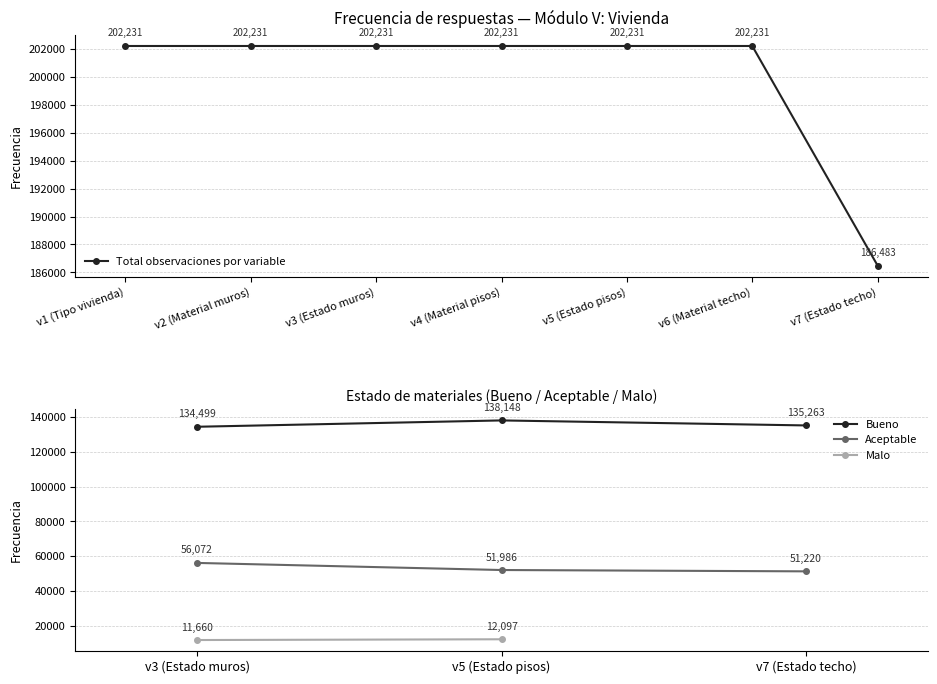

The Total observaciones por variable series shows 126632 at v7 (Estado techo). True or false?

False